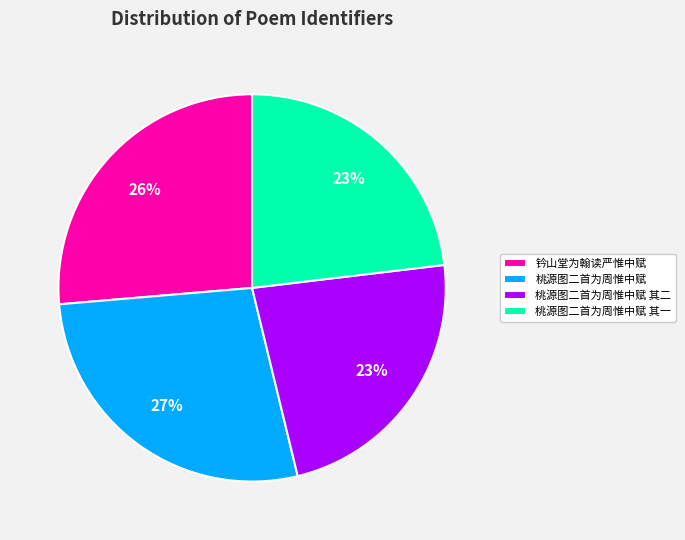

True or false: 钤山堂为翰读严惟中赋 accounts for 26% of the total.

True